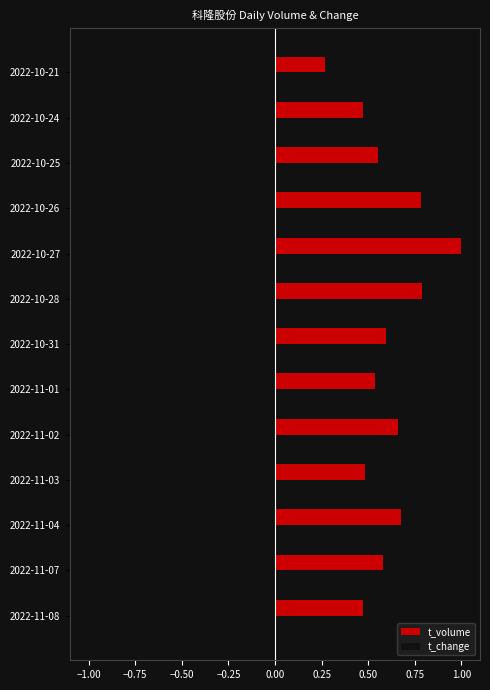

At how many categories does at least one series exceed 0?

13